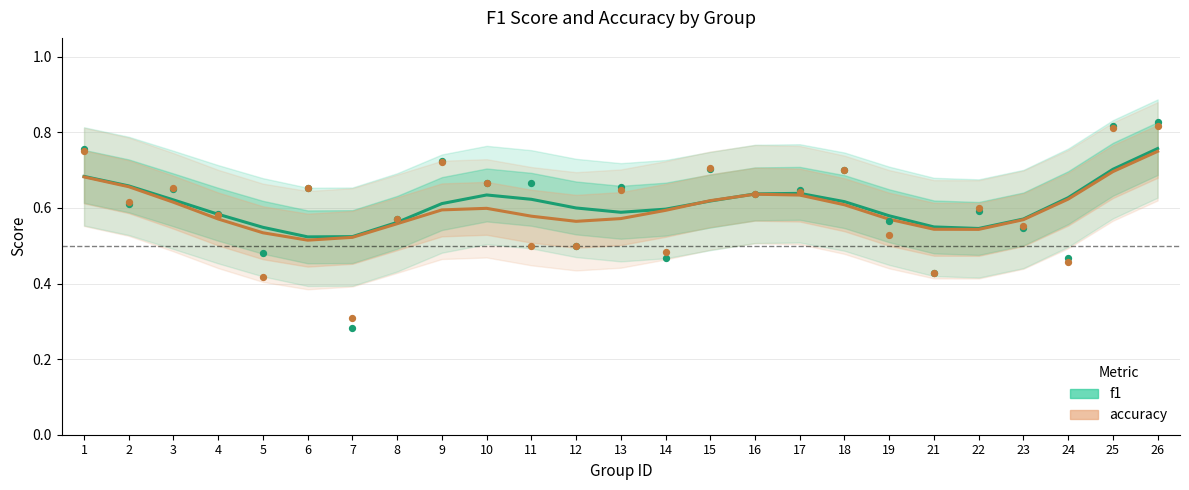

At which category is the sum across all series the highest?

26